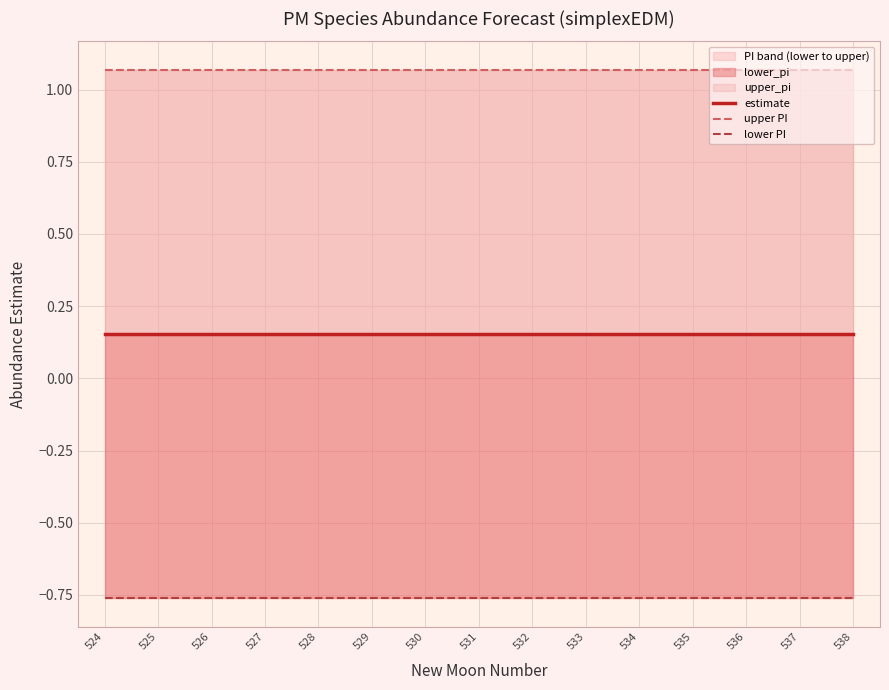

Rank the series at 532 from highest to lowest value.

upper PI, estimate, lower PI